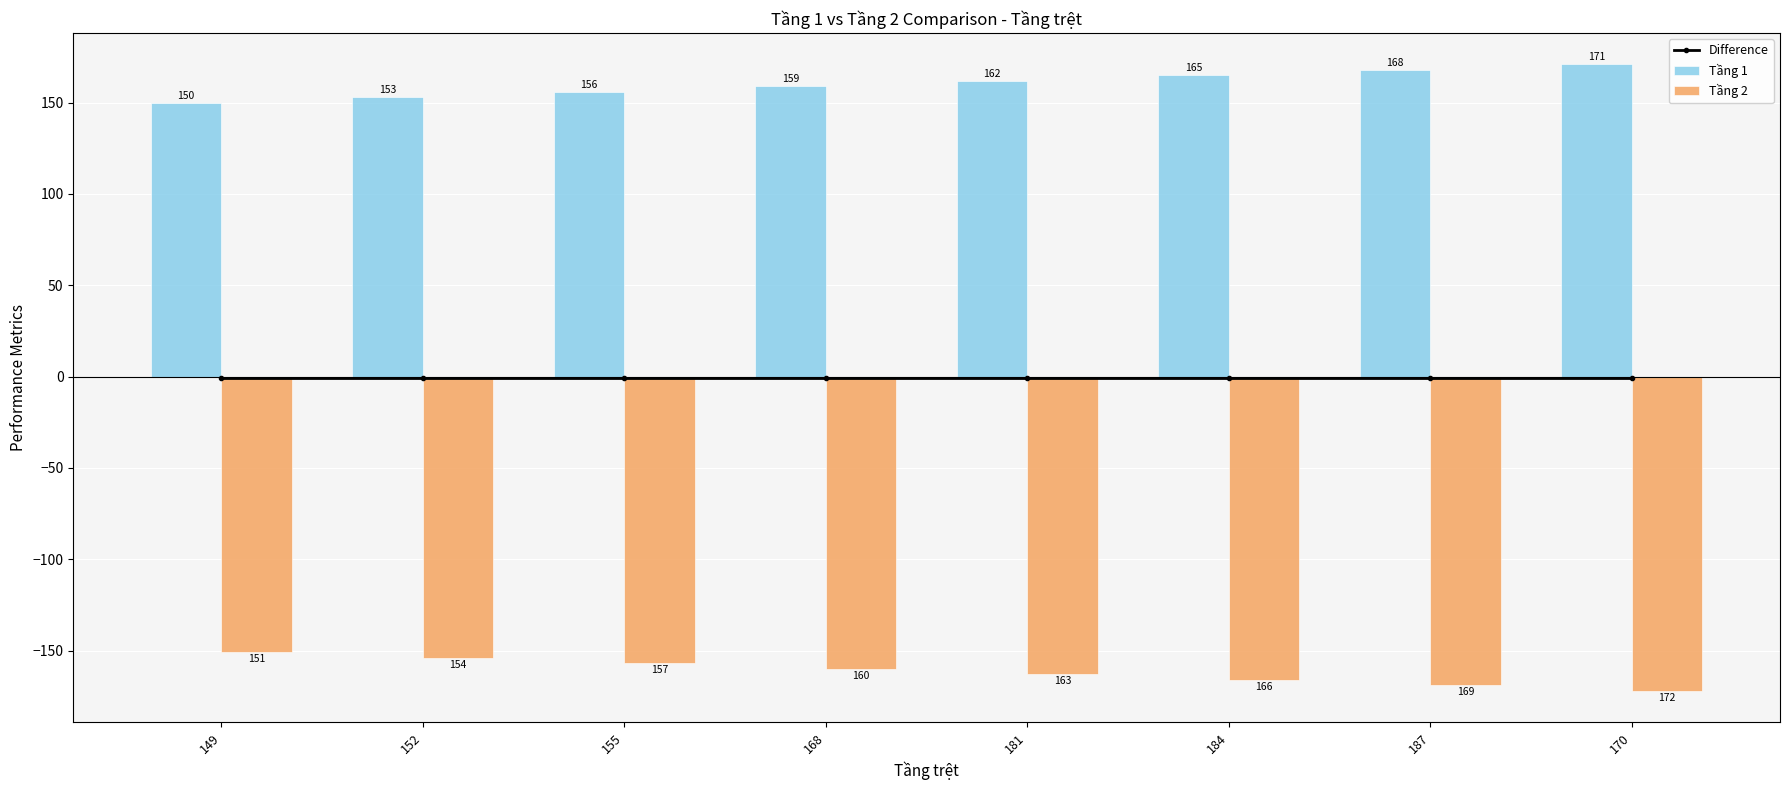

What is the sum of the Tầng 1 values at 184 and 152?

318